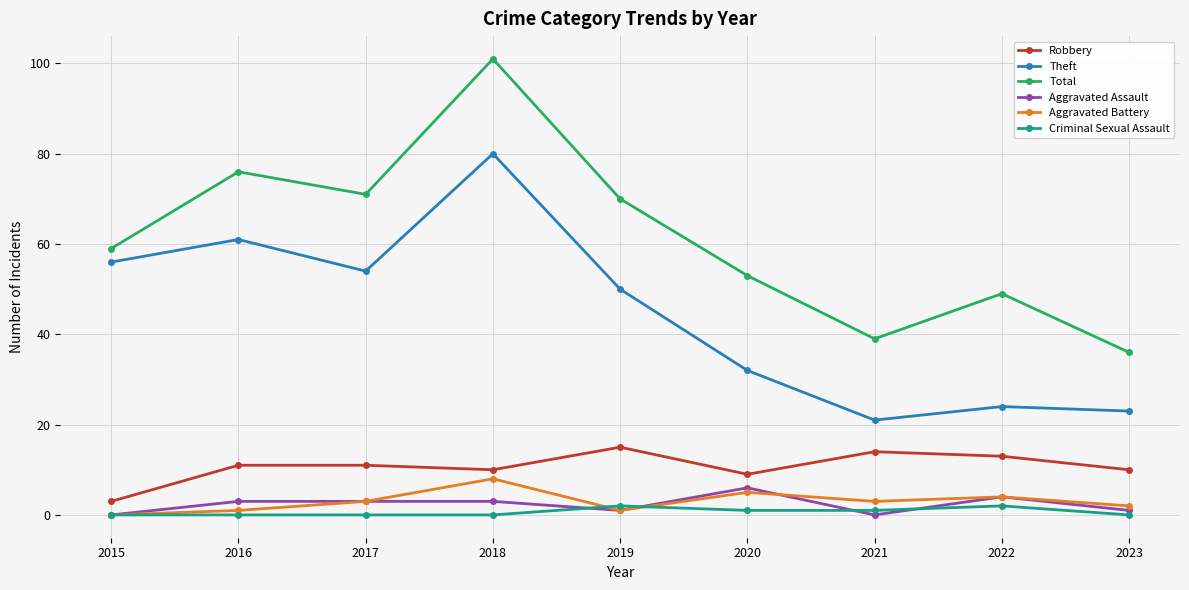

Between 2016 and 2023, which series saw the biggest shift?

Total